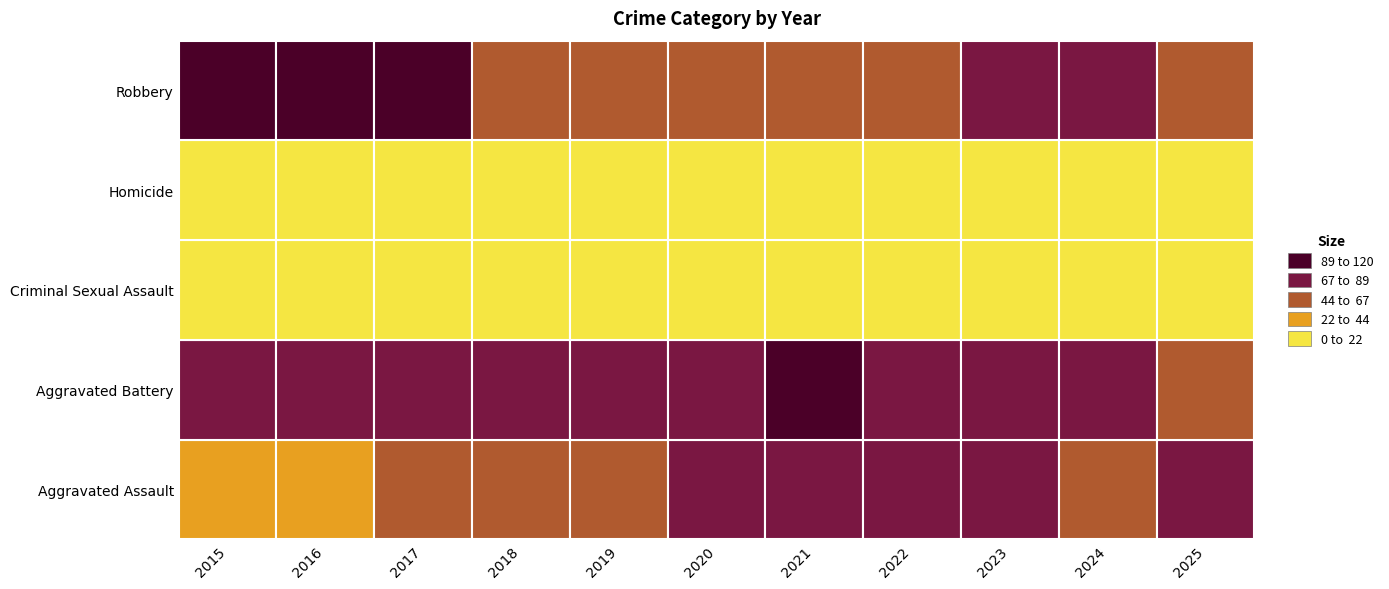

What is the average value of the Homicide series?

7